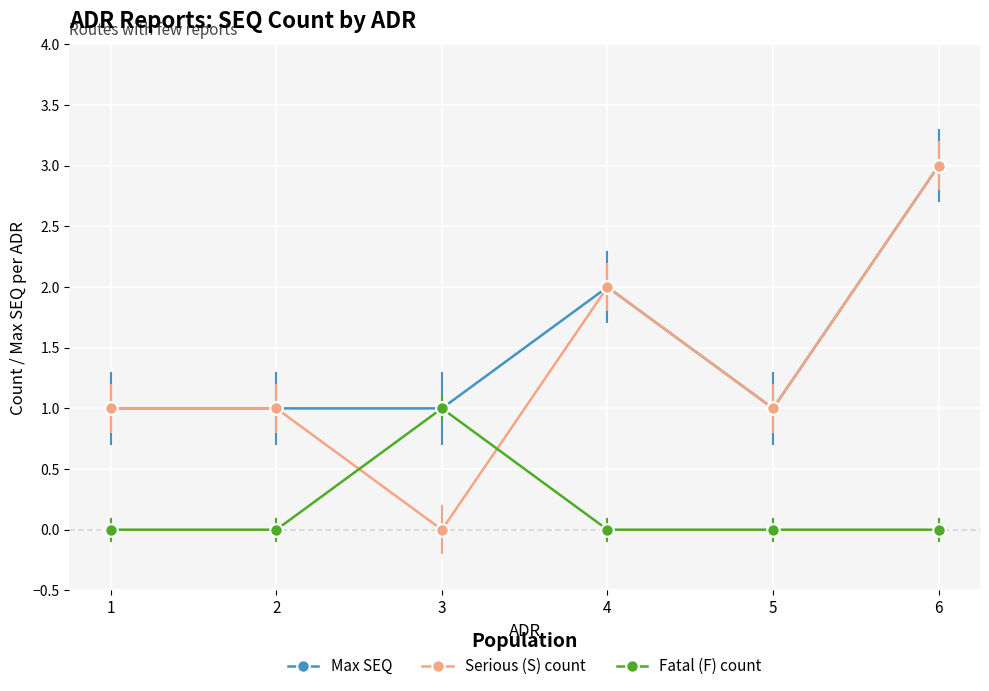

At which label does Fatal (F) count reach its peak?

3